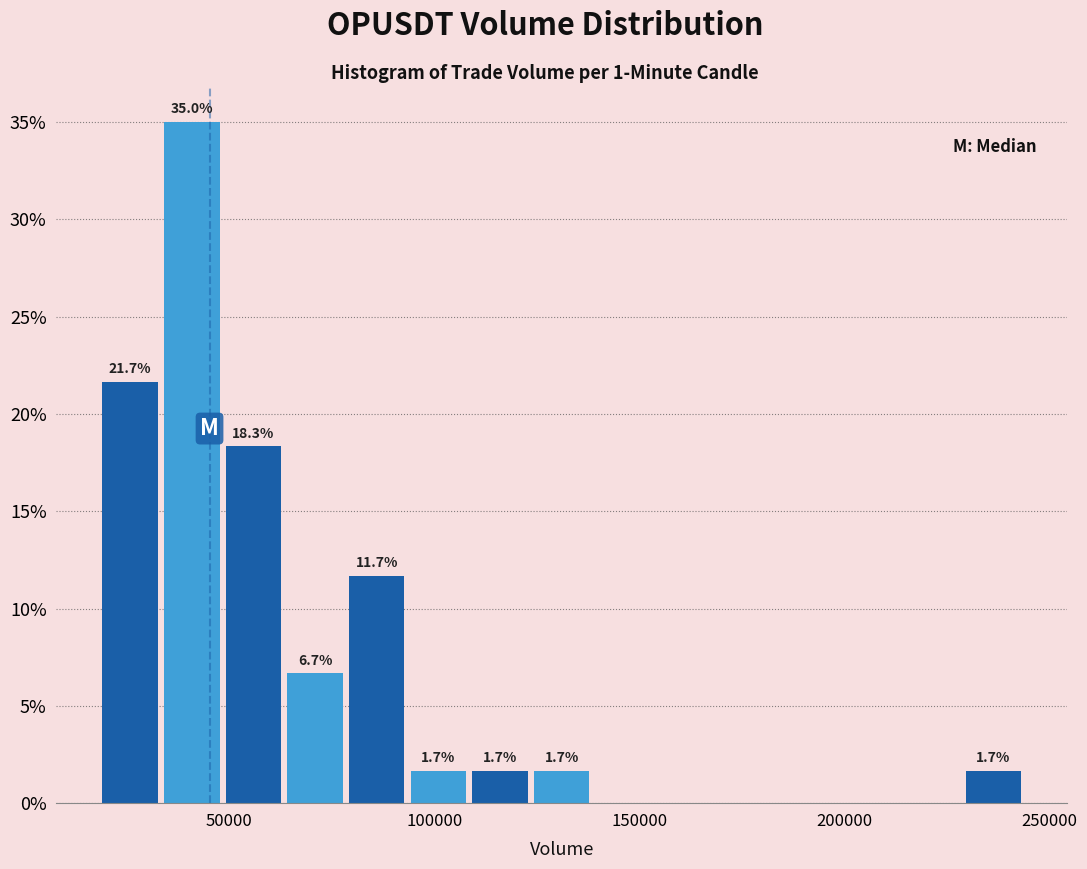

Read against the x-axis, roughly where is the centre of the tallest bar?

40000